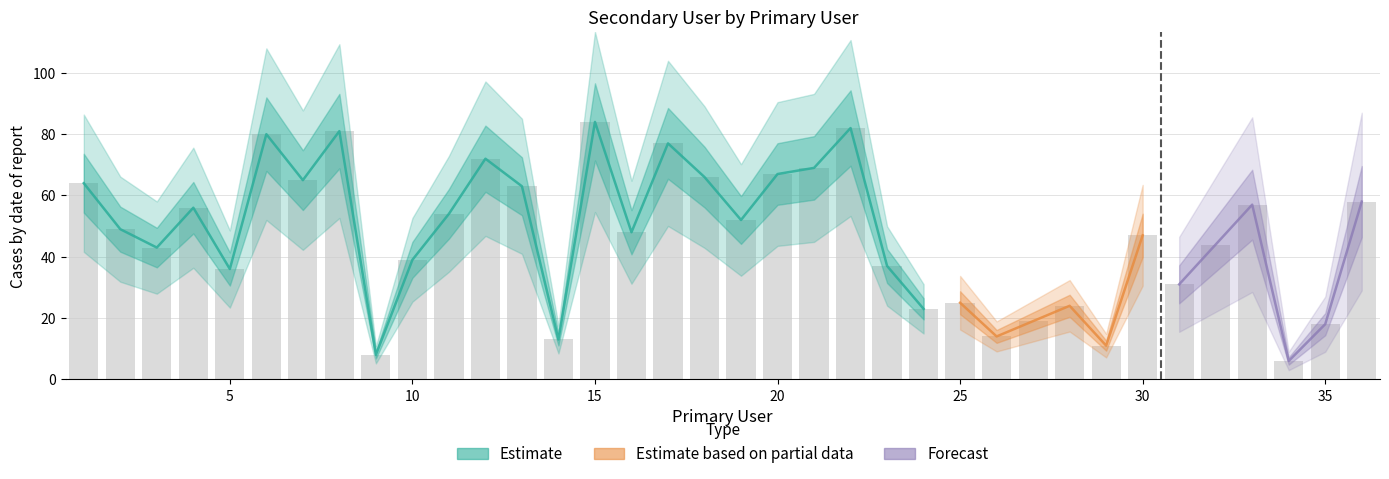

At which label does the data first exceed 49?

1